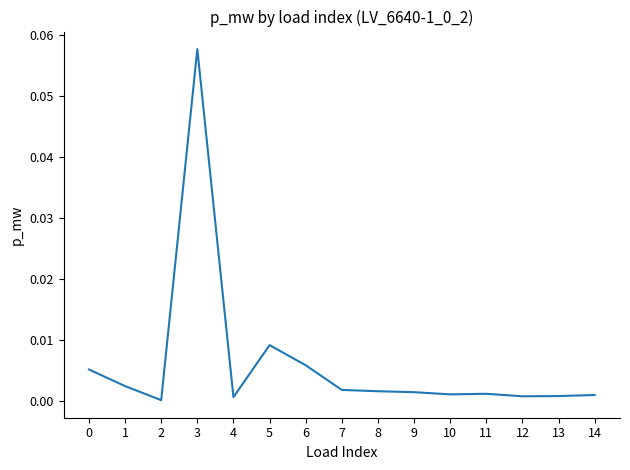

The chart shows a value of 0.0 at 8. True or false?

True